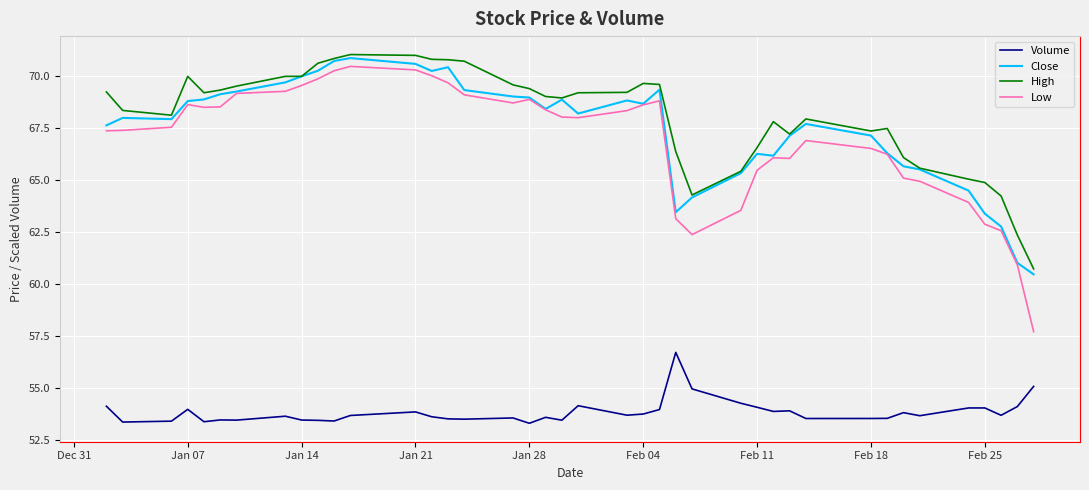

True or false: Volume and Low intersect in this chart.

False